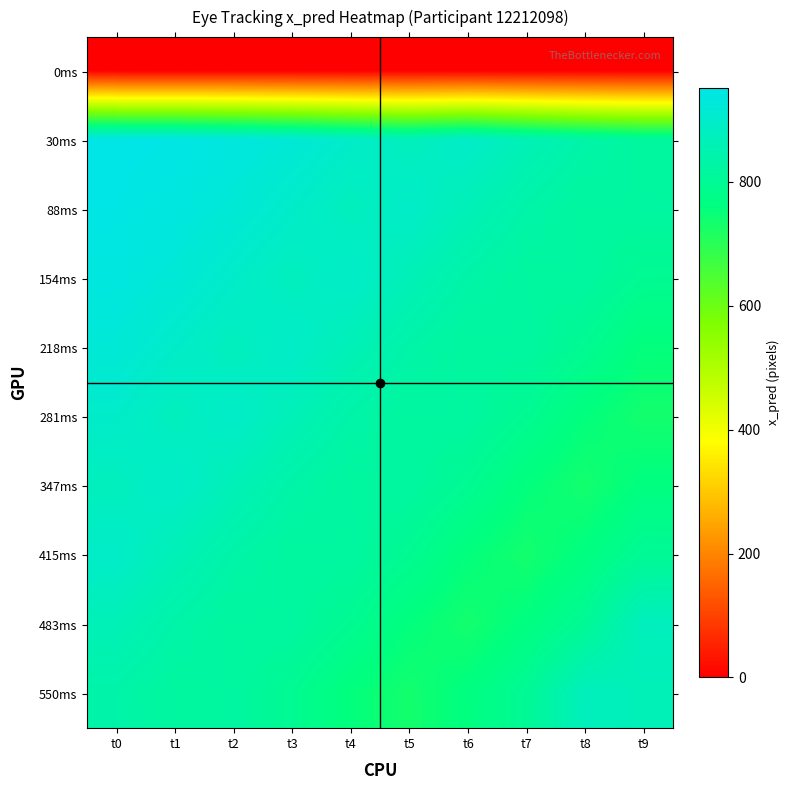

What is the spread (max minus min) of values at t7?

864.1